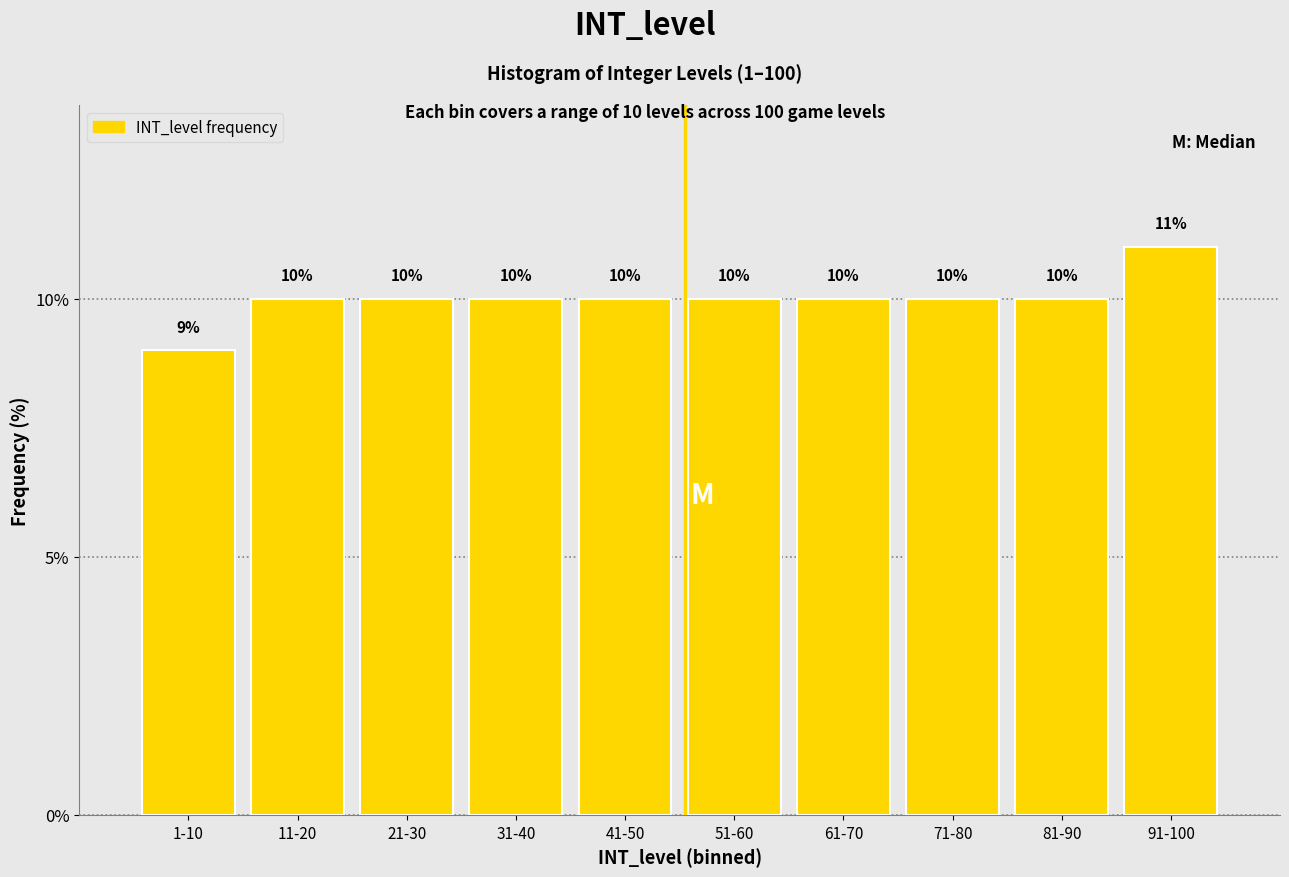

Reading left to right, transcribe all the data shown in this chart.

1-10=9	11-20=10	21-30=10	31-40=10	41-50=10	51-60=10	61-70=10	71-80=10	81-90=10	91-100=11